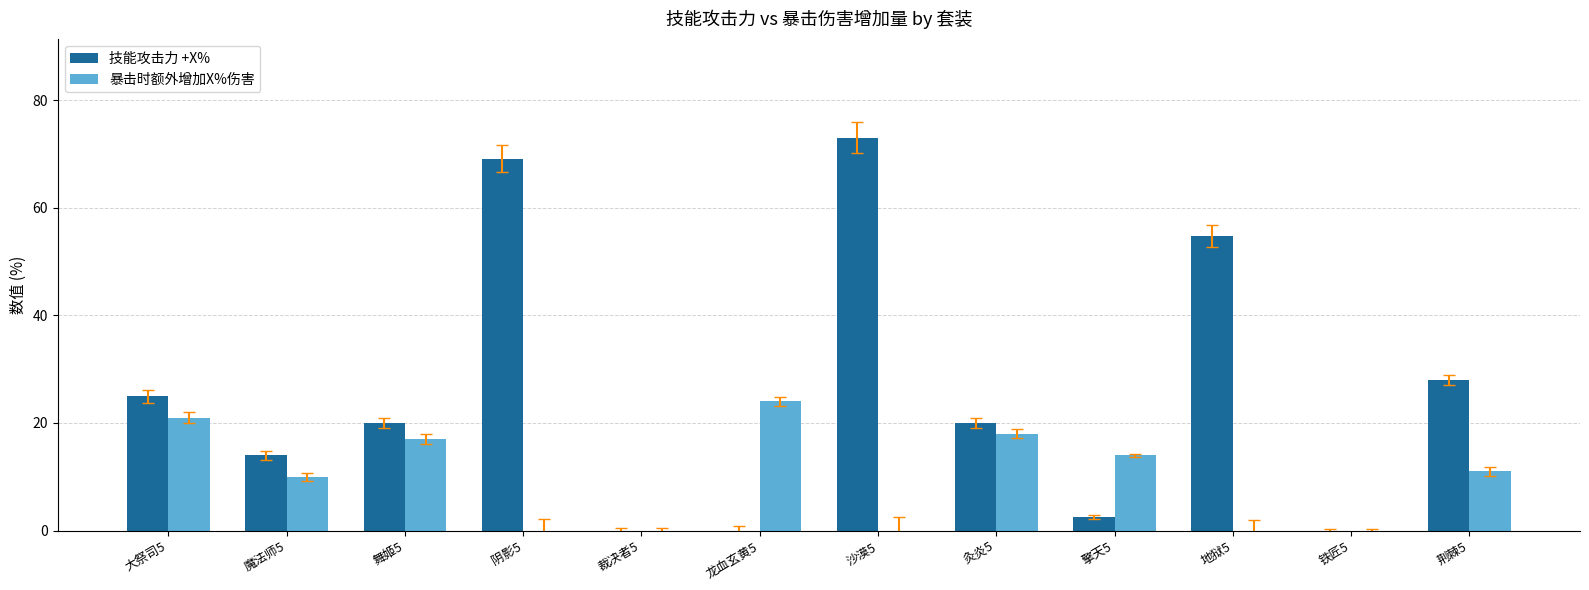

Is it true that 暴击时额外增加X%伤害 equals -11.4 at 裁决者5?

False